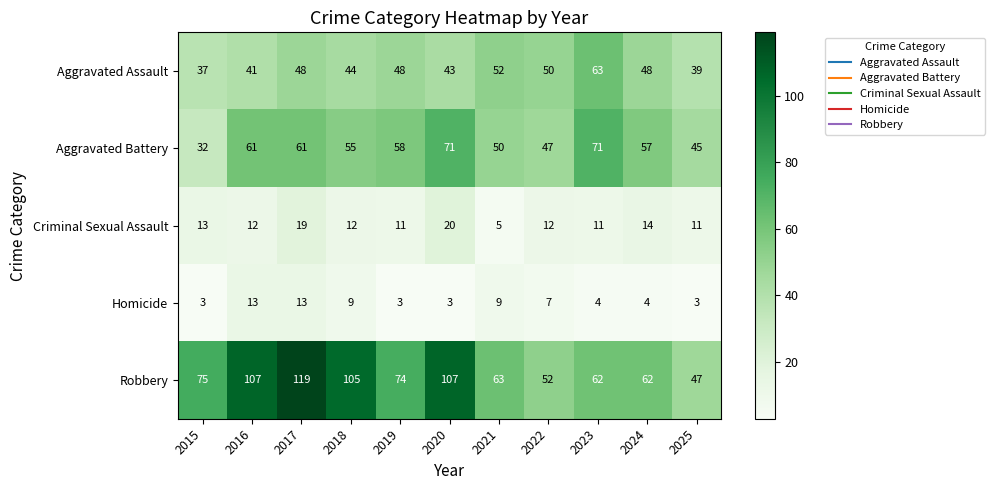

At how many categories does at least one series exceed 17?

11